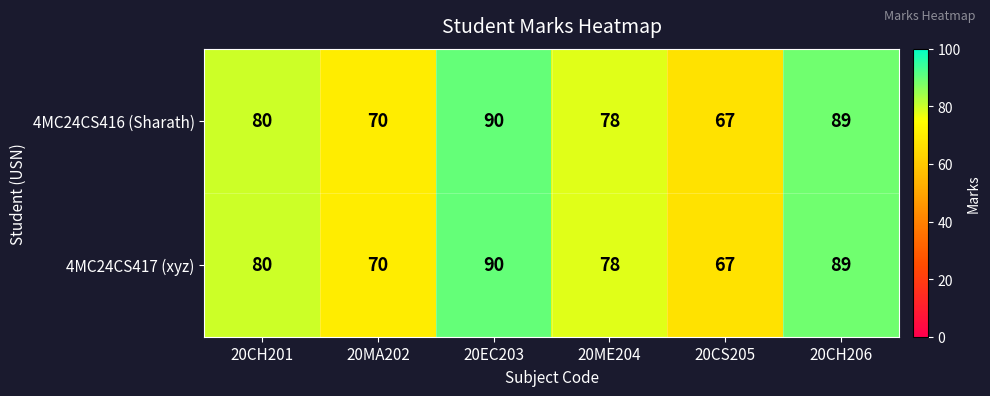

At which category is the sum across all series the highest?

20EC203